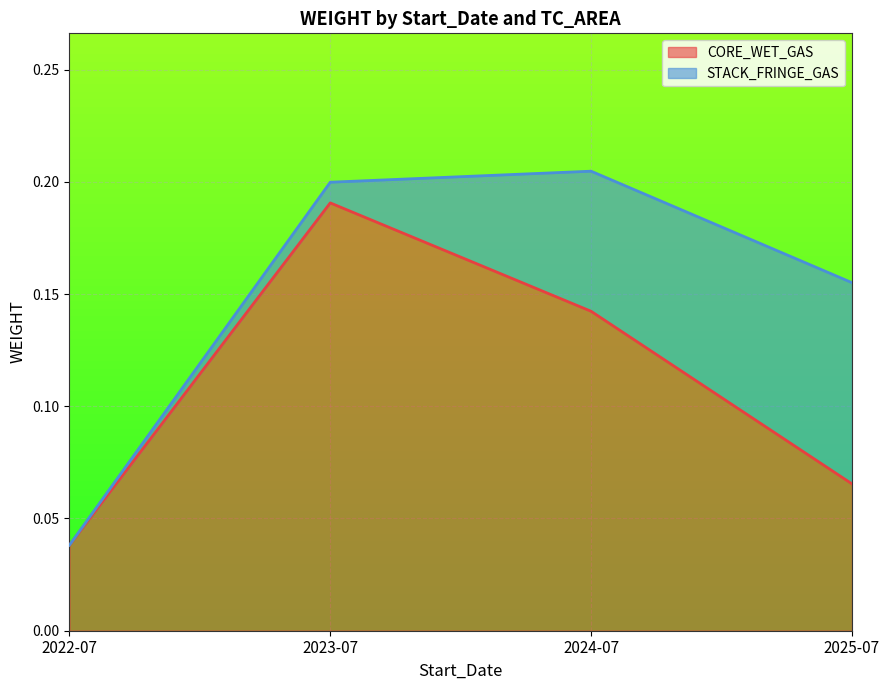

The chart shows a value of 0.2 at 2024-07. True or false?

False